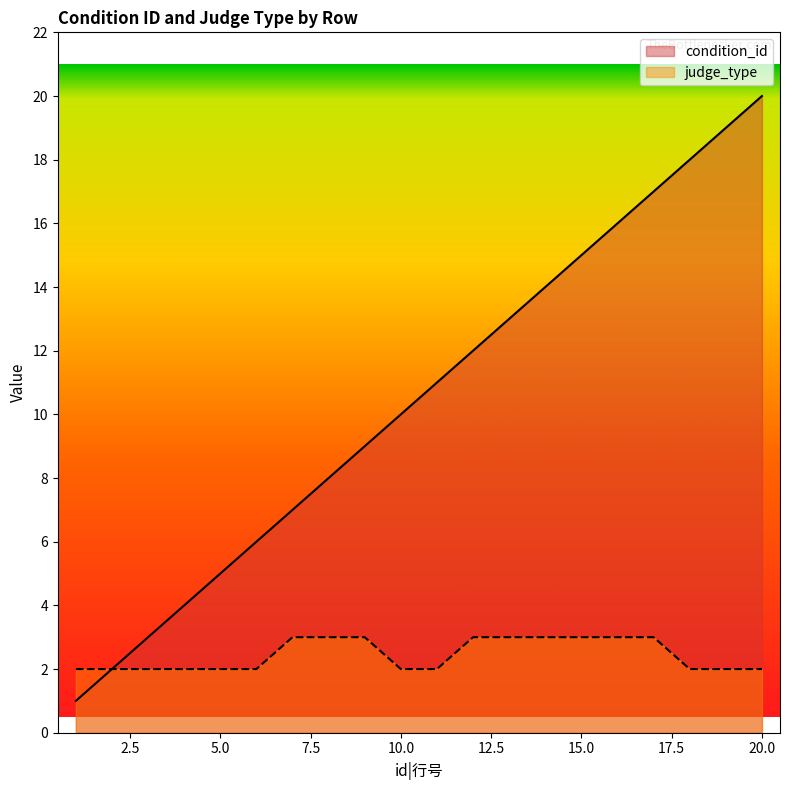

What are all the series names shown in the legend?

condition_id, judge_type